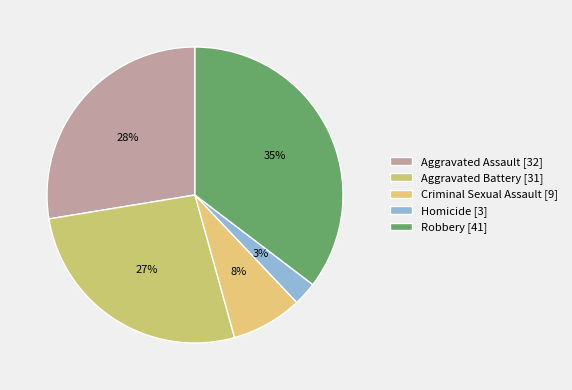

Count the number of slices in the pie.

5